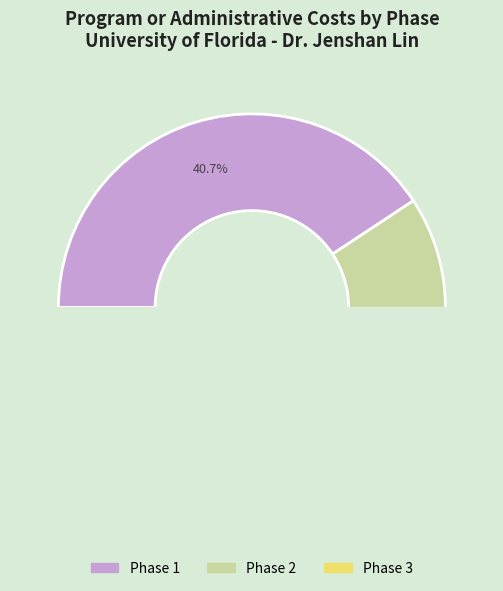

Rank the categories by value from highest to lowest.

Phase 1, Phase 3, Phase 2